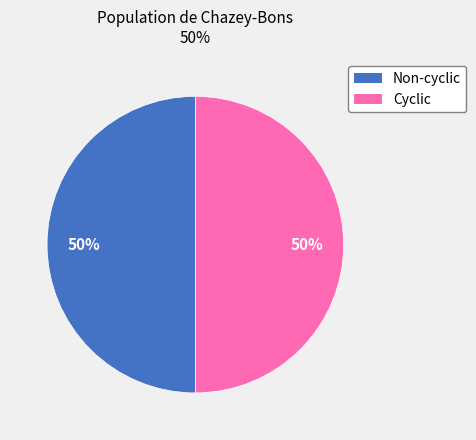

To the nearest percent, what is the average slice percentage?

50%